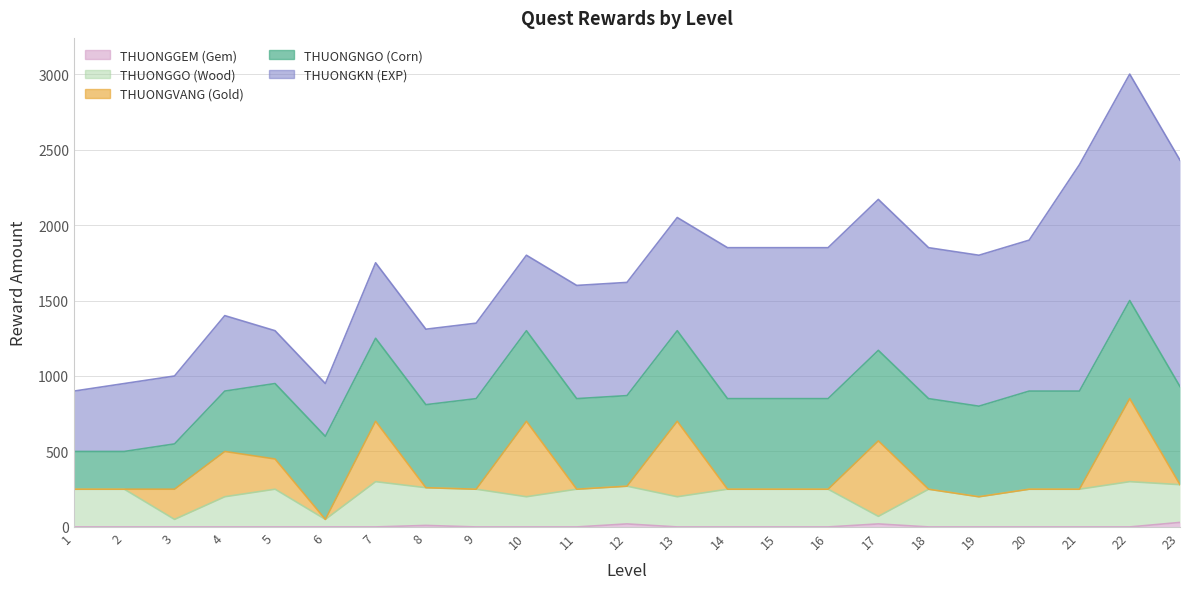

Rank the series at 20 from highest to lowest value.

THUONGKN, THUONGNGO, THUONGGO, THUONGVANG, THUONGGEM